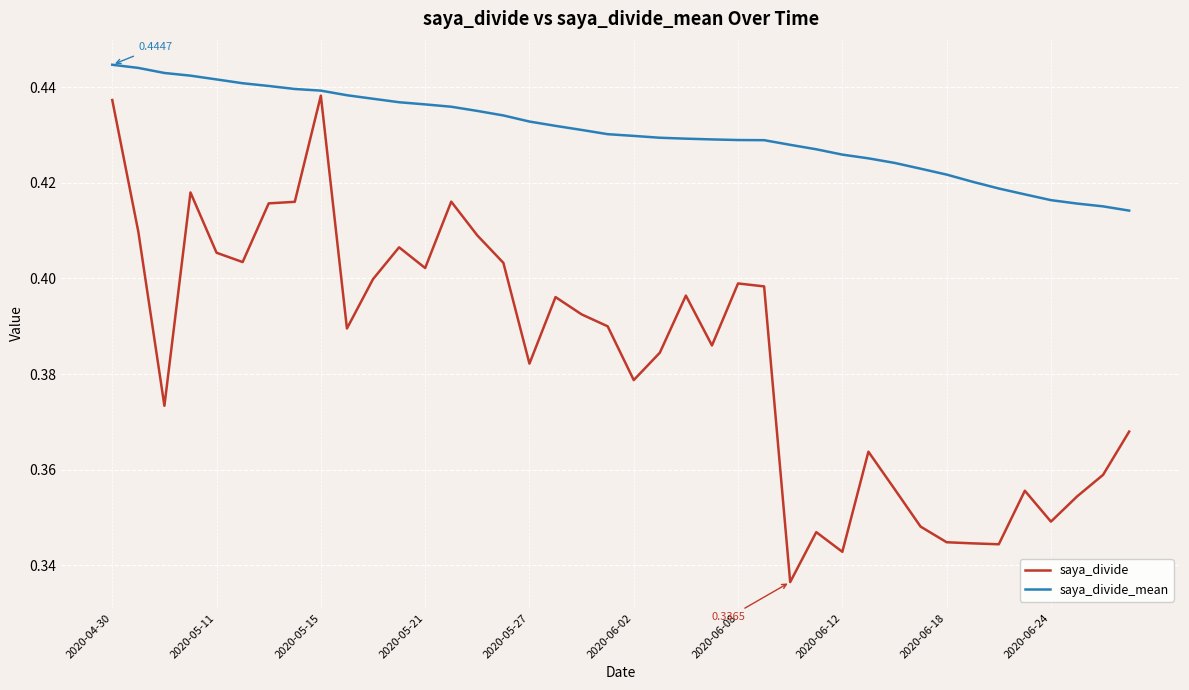

Which series has the largest range (max minus min)?

saya_divide